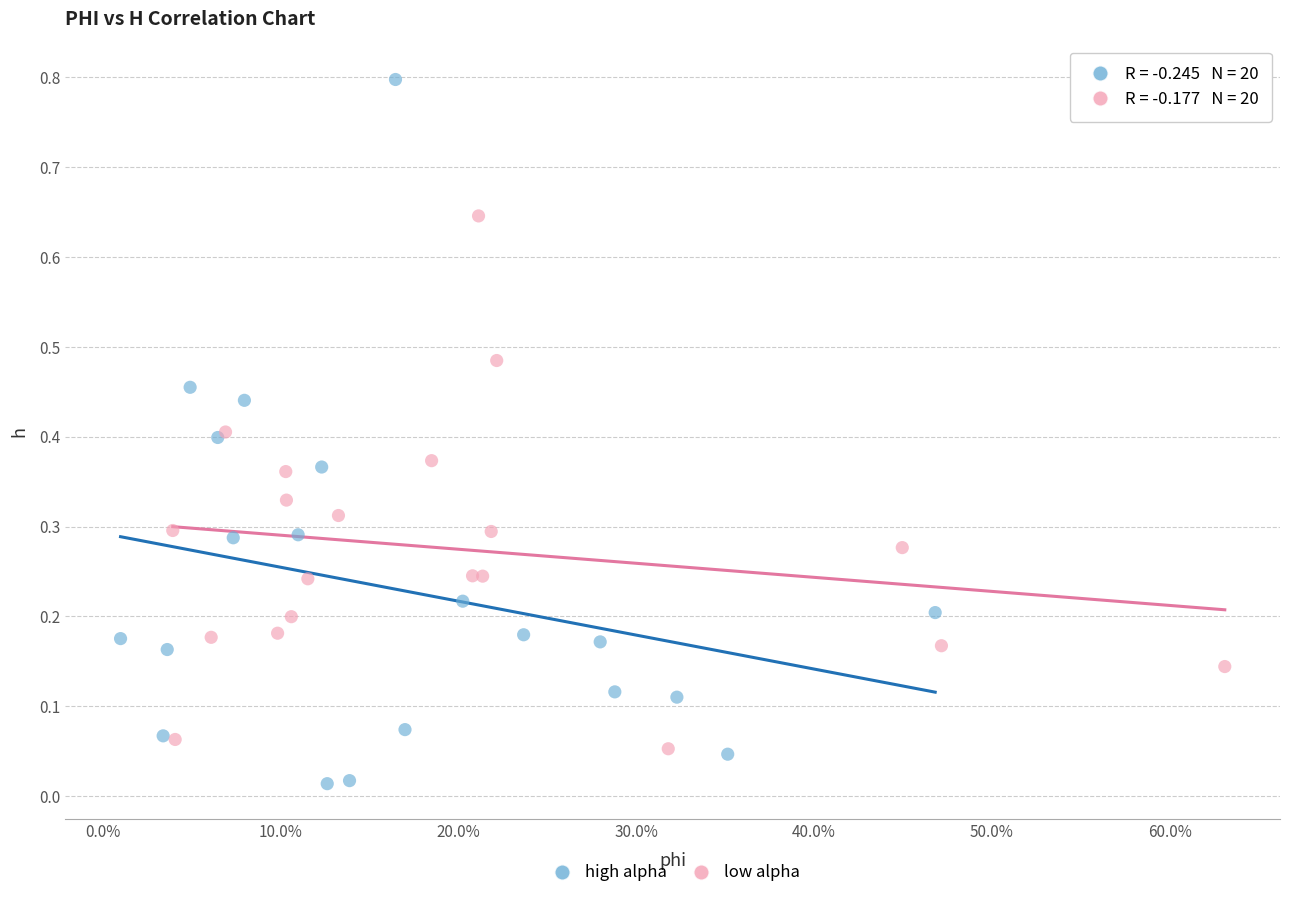

What are all the series names shown in the legend?

high alpha, low alpha